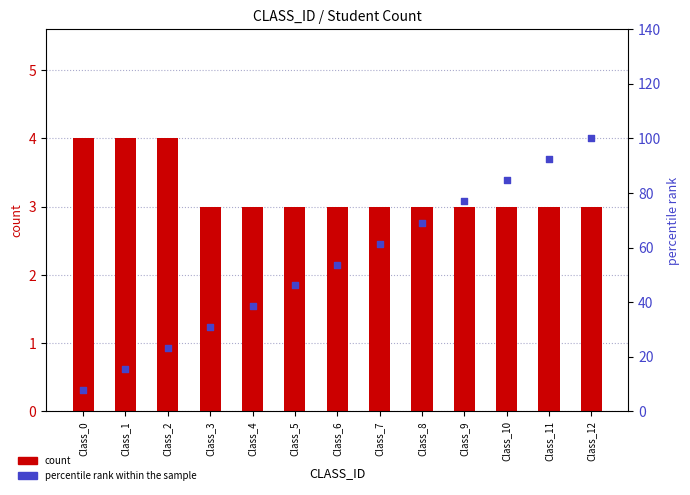

Which series contains the highest Y value?

percentile rank within the sample